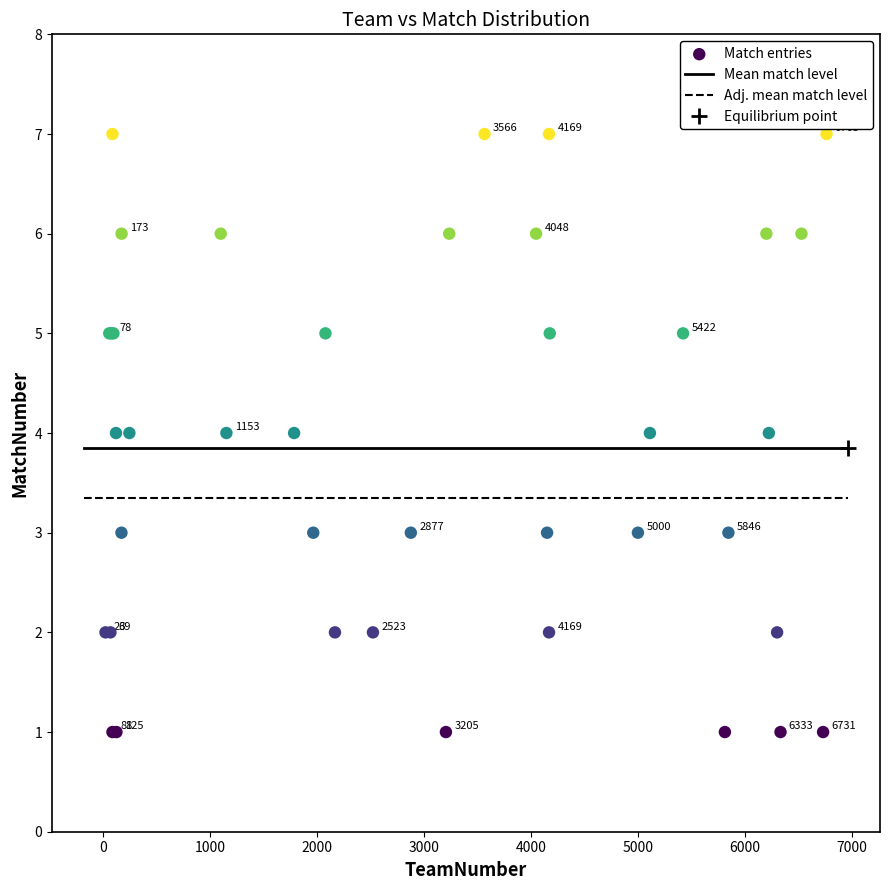

What Y value in the scatter plot is closest to 4?

4